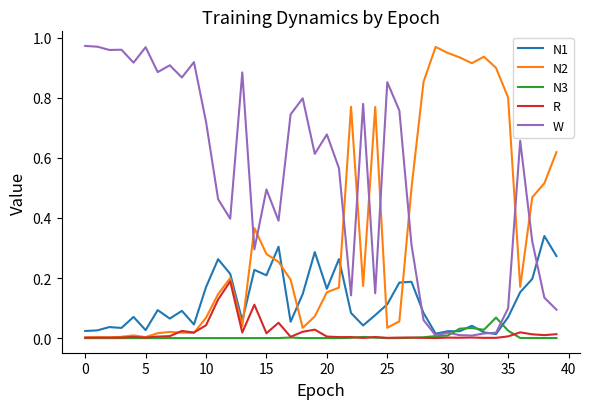

Count the number of categories in the chart.

40